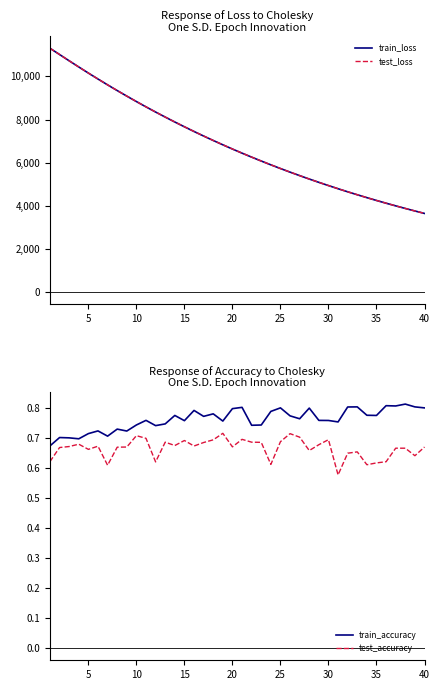

What is the sum of the train_loss values at 35 and 25?

9986.2